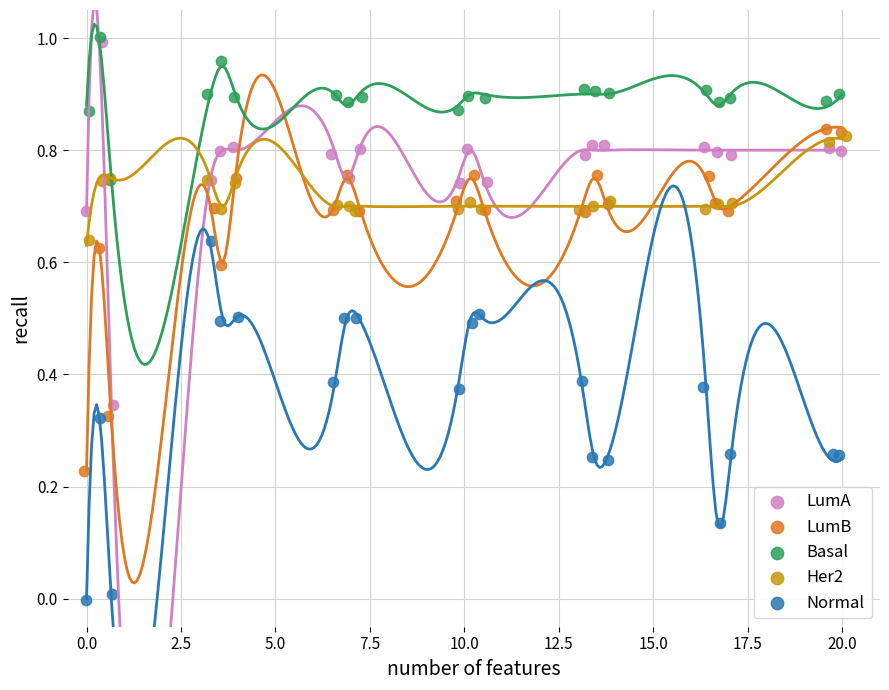

Which series reaches the minimum Y coordinate?

Normal